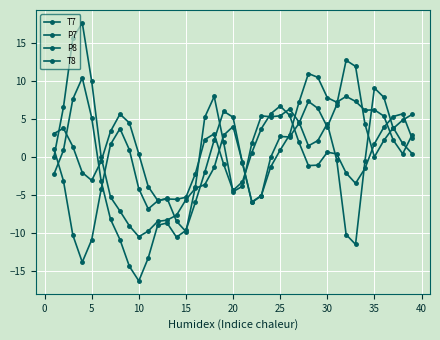

How many data points in P8 are above 0?

22